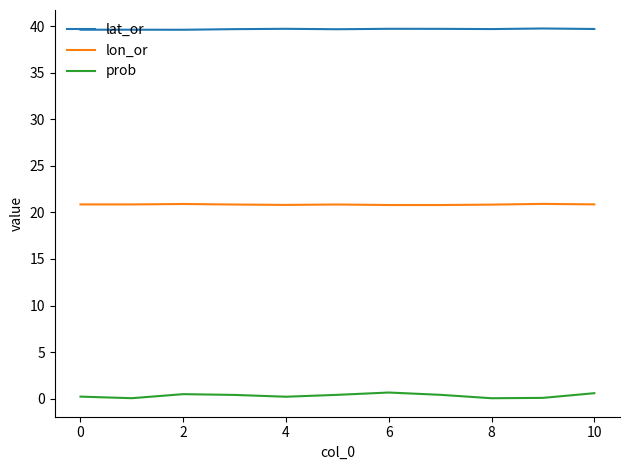

True or false: lat_or and prob cross at least once.

False